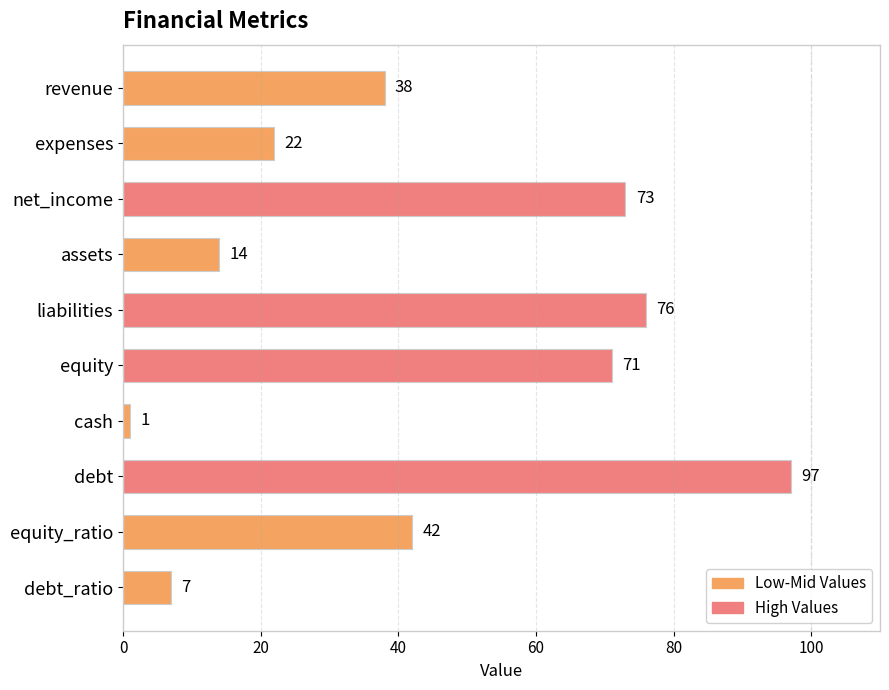

What is the sum of all values?

441